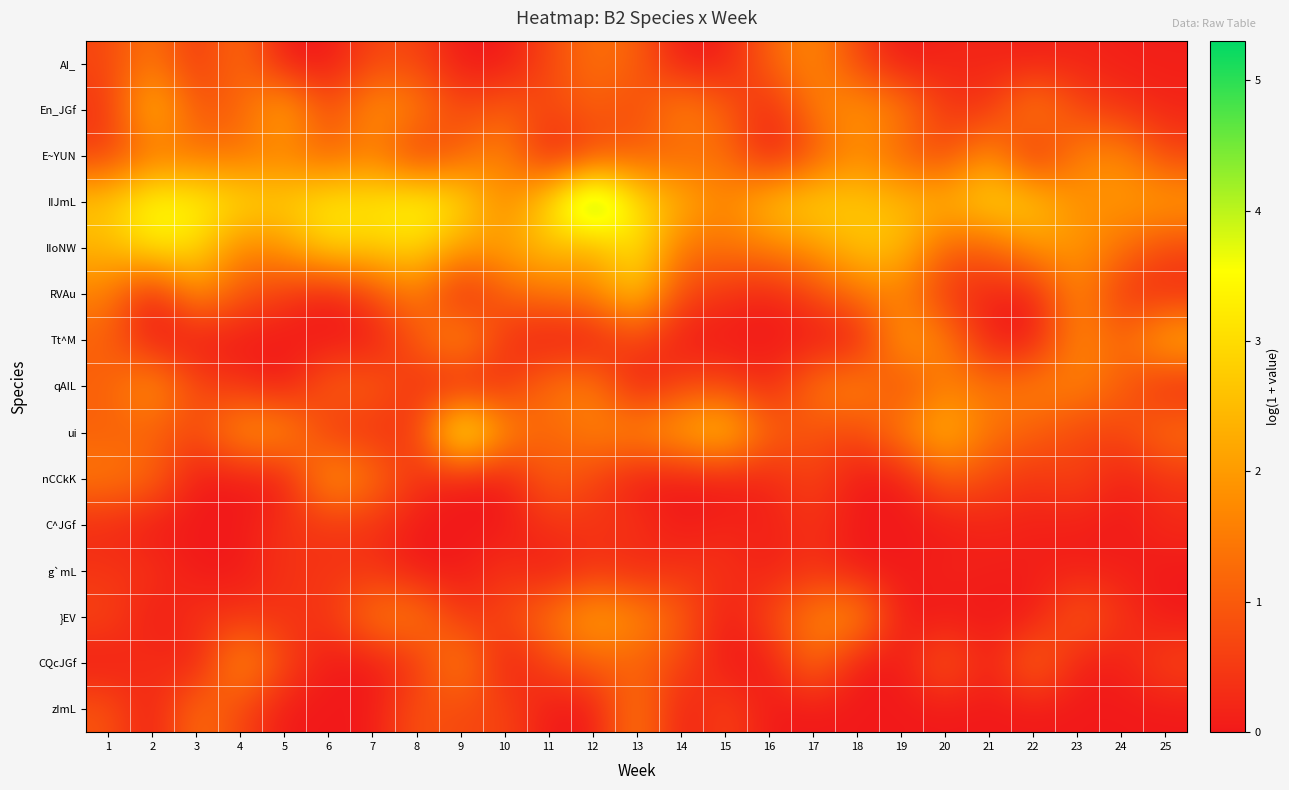

Rank the series at 6 from lowest to highest value.

AI_, RVAu, Tt^M, CQcJGf, zImL, ui, C^JGf, g`mL, }EV, En_JGf, E~YUN, qAIL, nCCkK, IIoNW, IIJmL